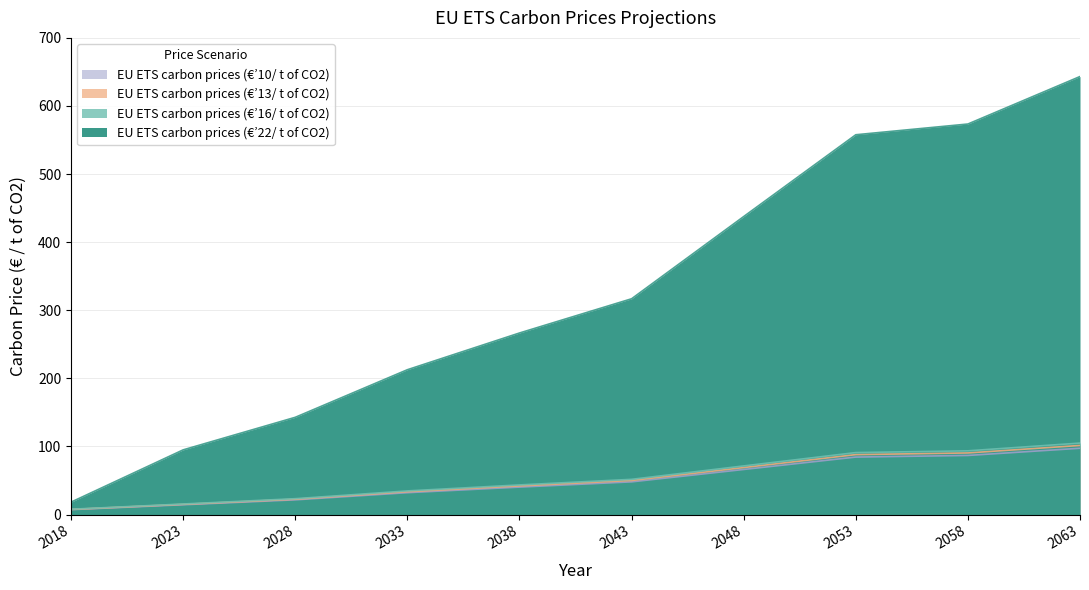

What is the difference between the highest and lowest values at 2053?

473.3